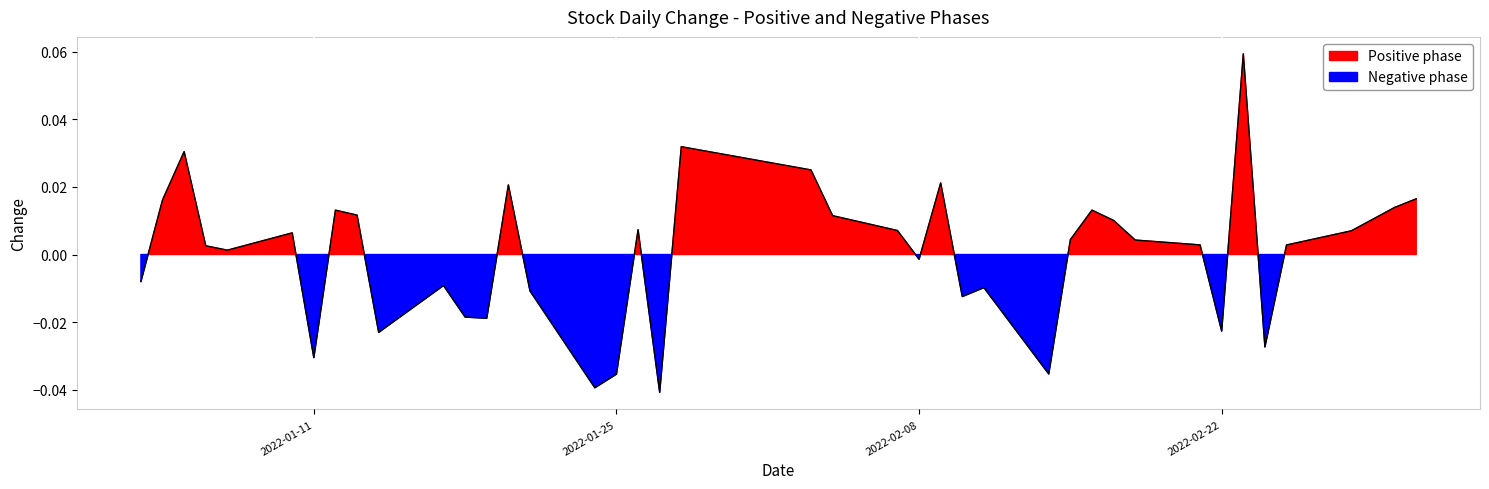

True or false: there are more than 0 points higher than both neighbors.

True